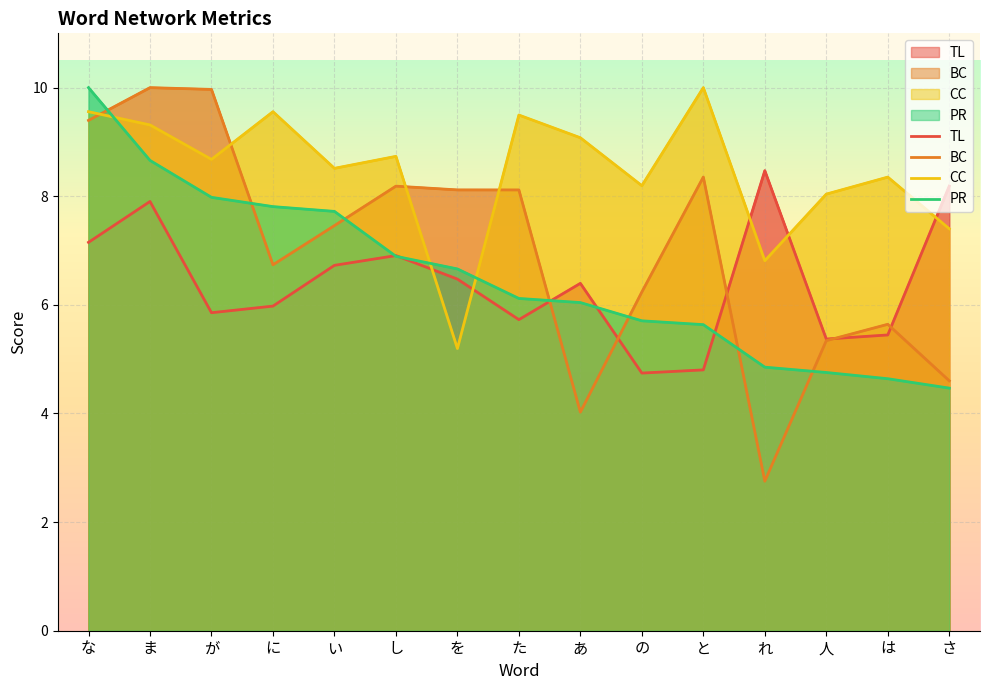

Which has a higher value, さ or 人?

さ